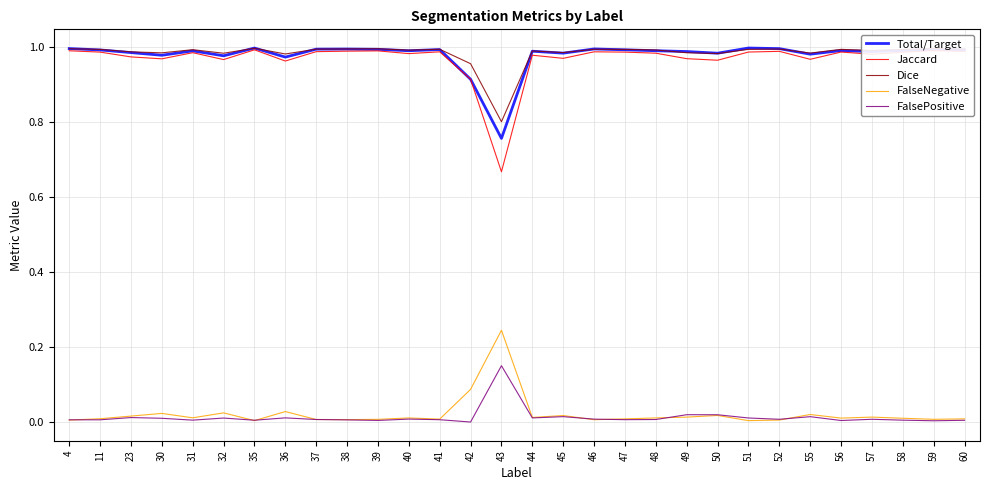

Is the value of Total/Target at 31 greater than the value of Jaccard at 32?

Yes